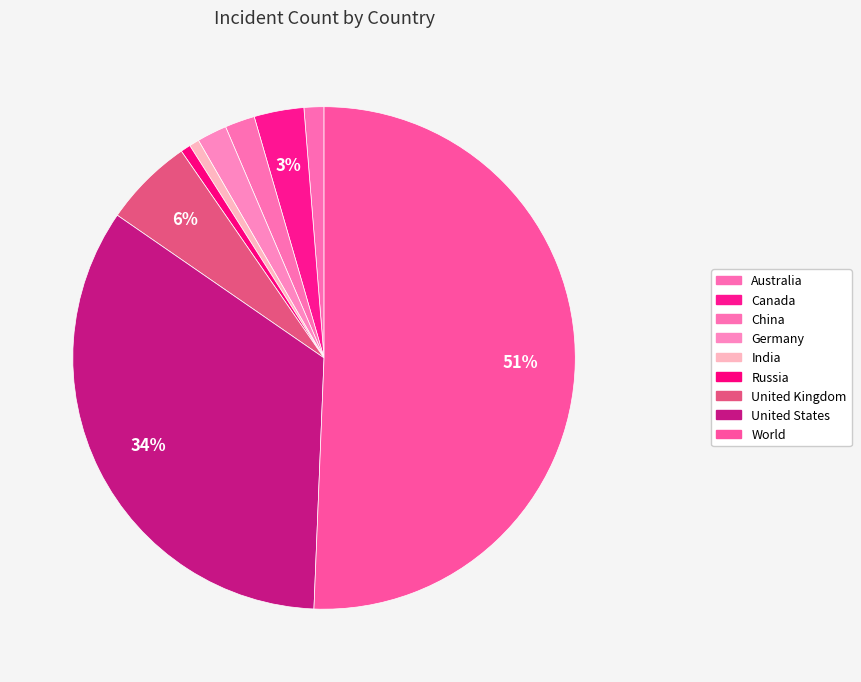

Which slice is the smallest?

India